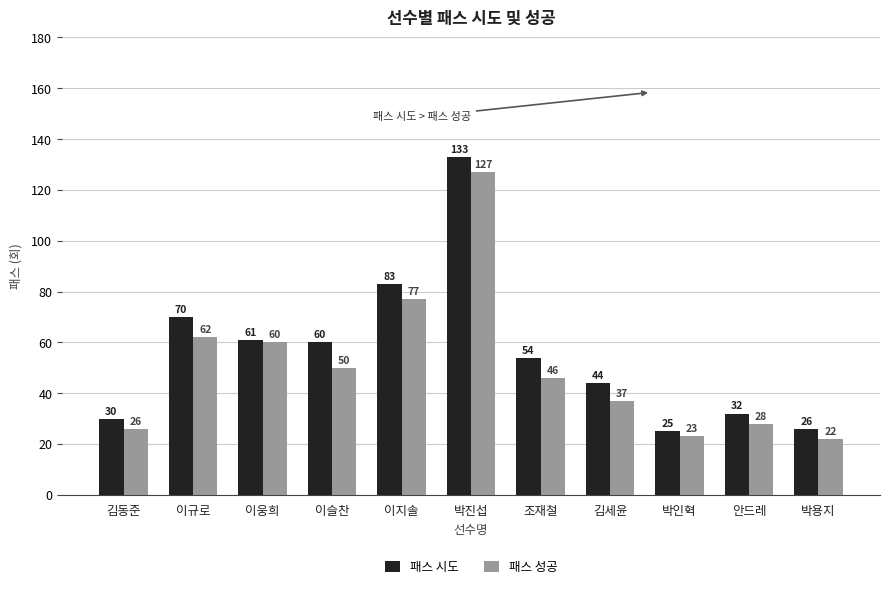

How many groups of bars are there?

11